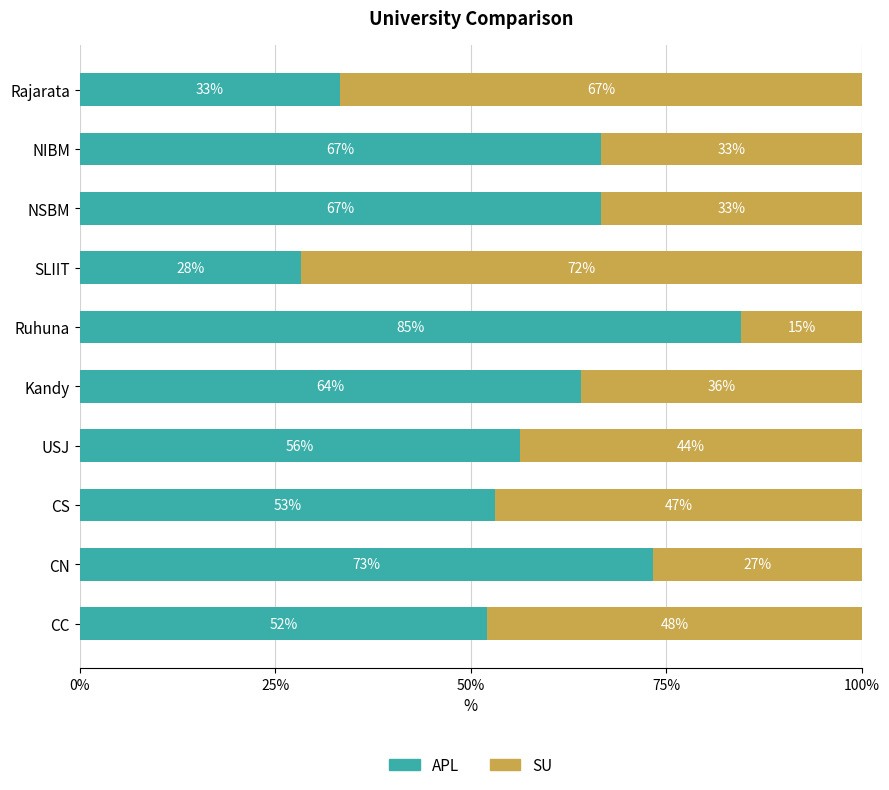

What is the total value across all series at NIBM?

100.0